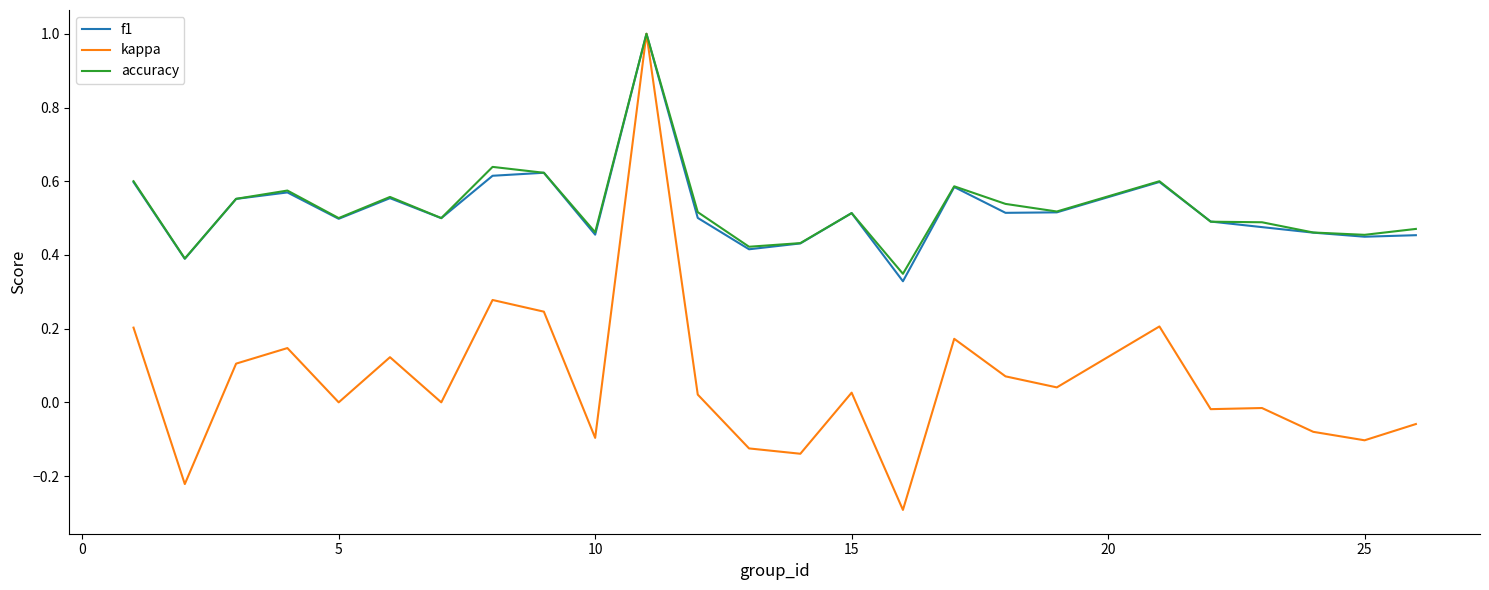

What is the maximum value for accuracy?

1.0